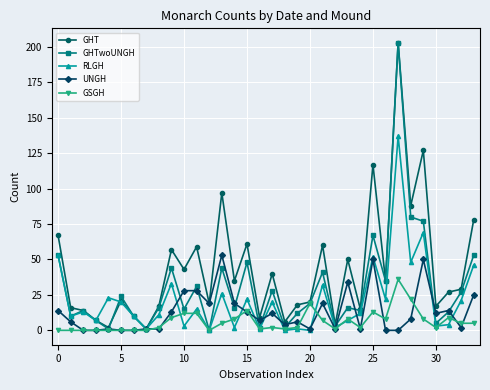

What is the greatest value displayed?

203